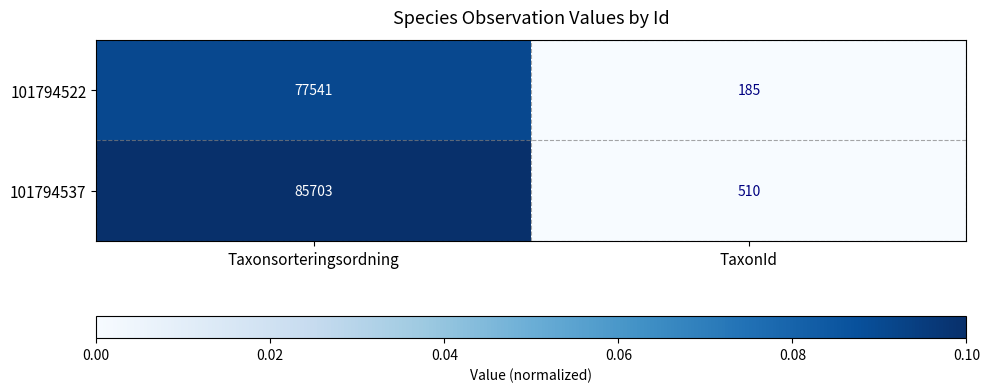

What is the sum of all 101794522 values?

77726